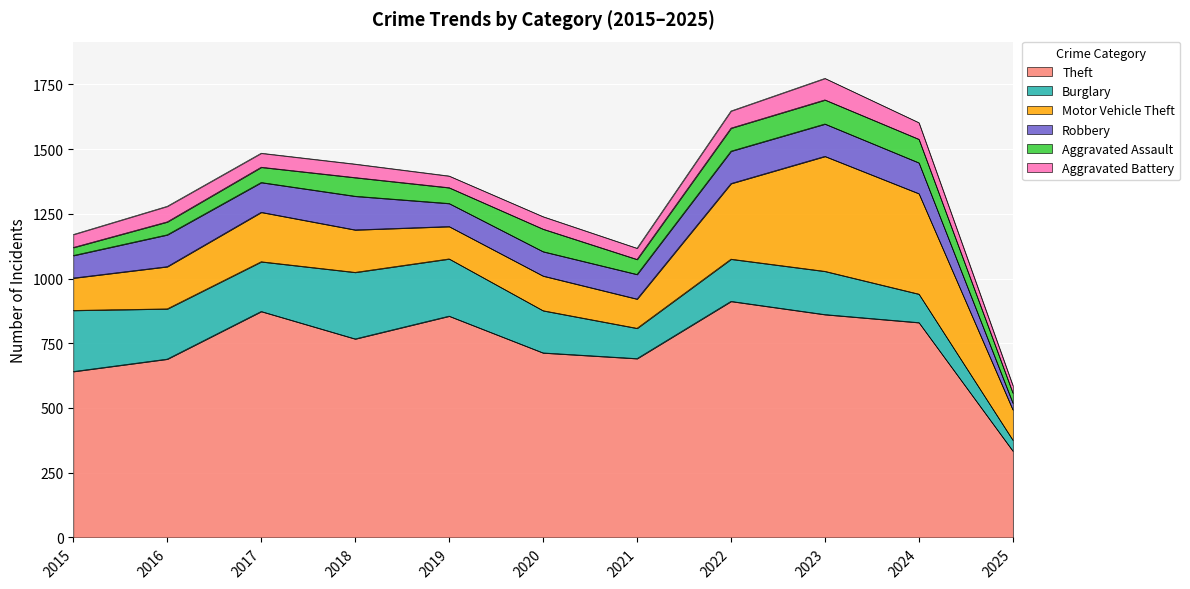

True or false: Theft and Aggravated Battery intersect in this chart.

False